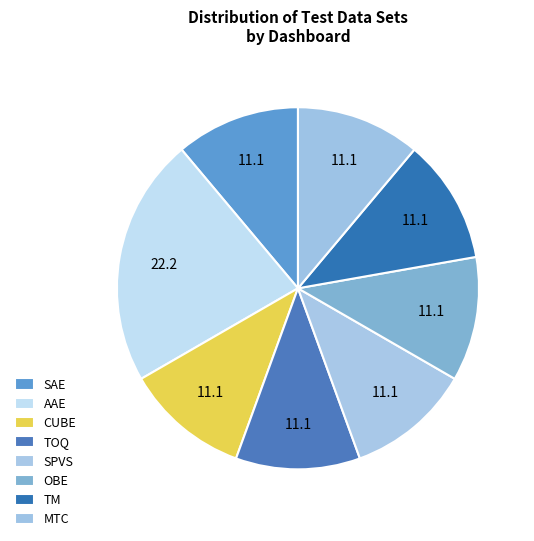

How many segments does this pie chart have?

8